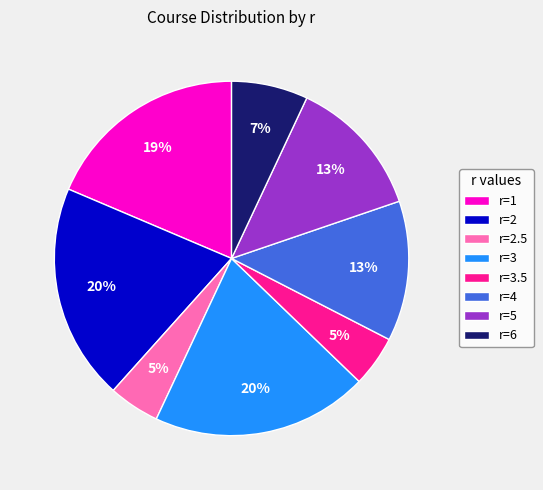

Is r=4 the majority of the pie?

No